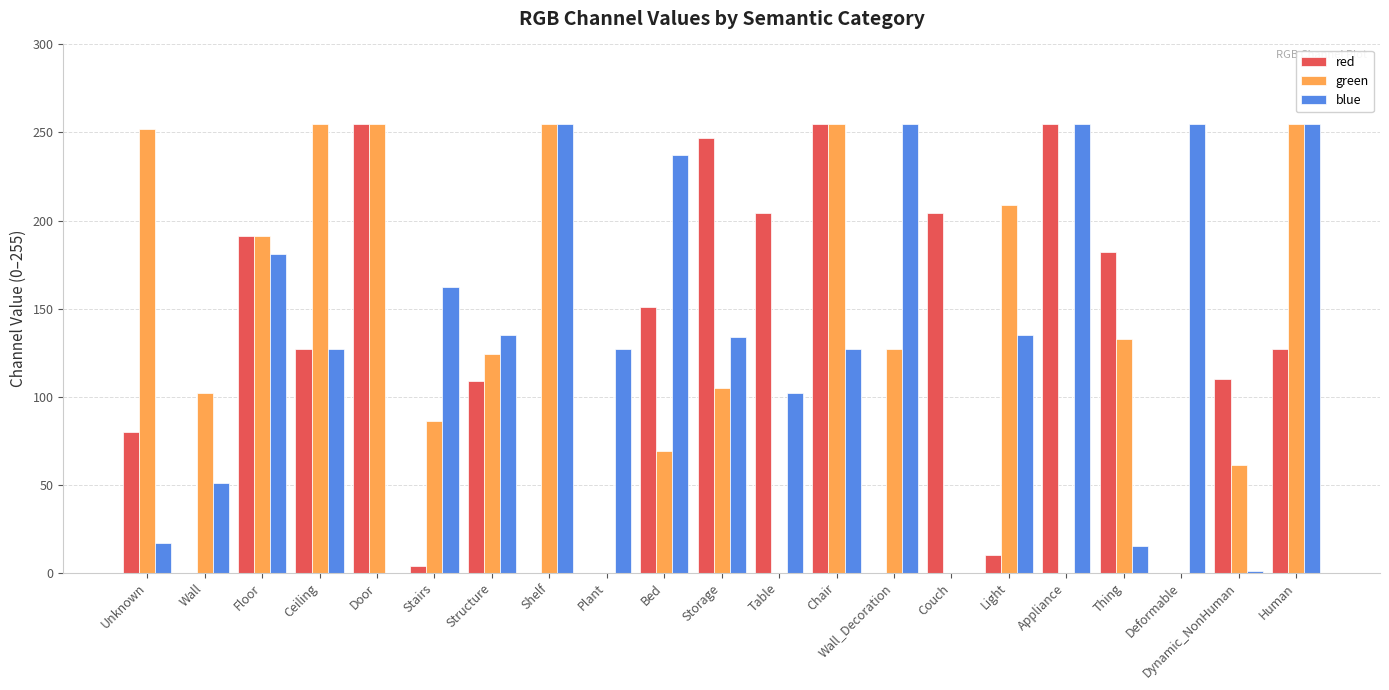

What is the sum of the blue values at Light and Floor?

316